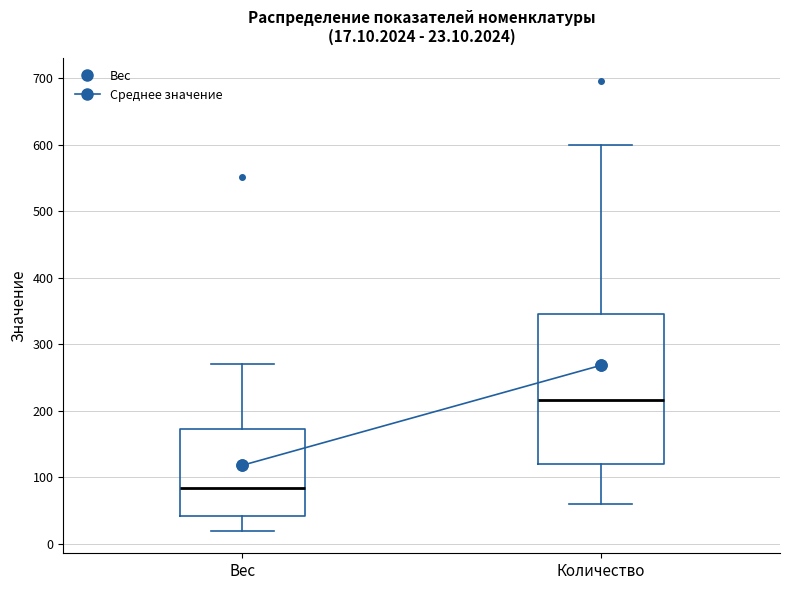

Which box's median line is the highest?

Количество